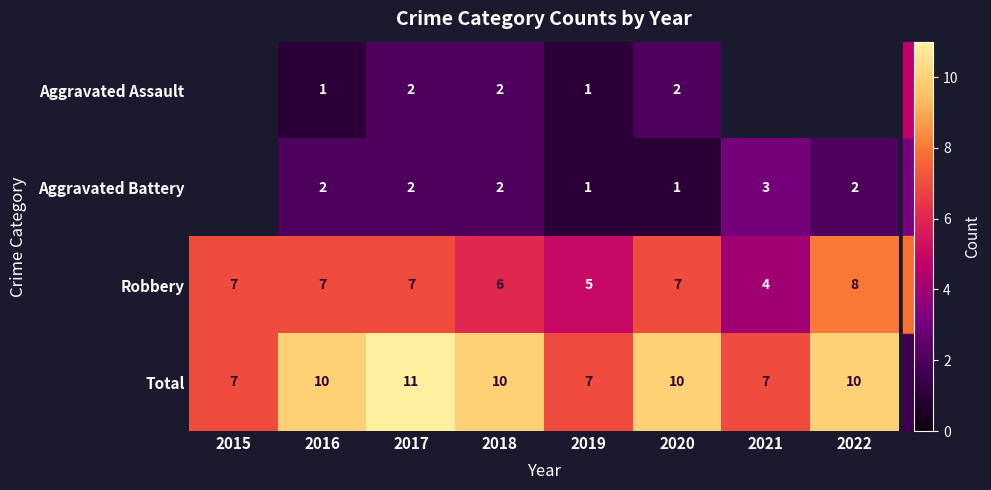

Count the Robbery values in the range 6 to 7.

5